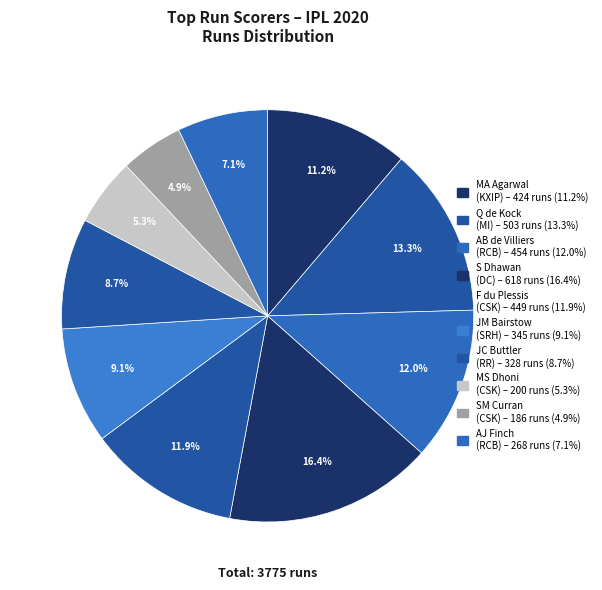

Which slice is the smallest?

SM Curran
(Chennai Super Kings)